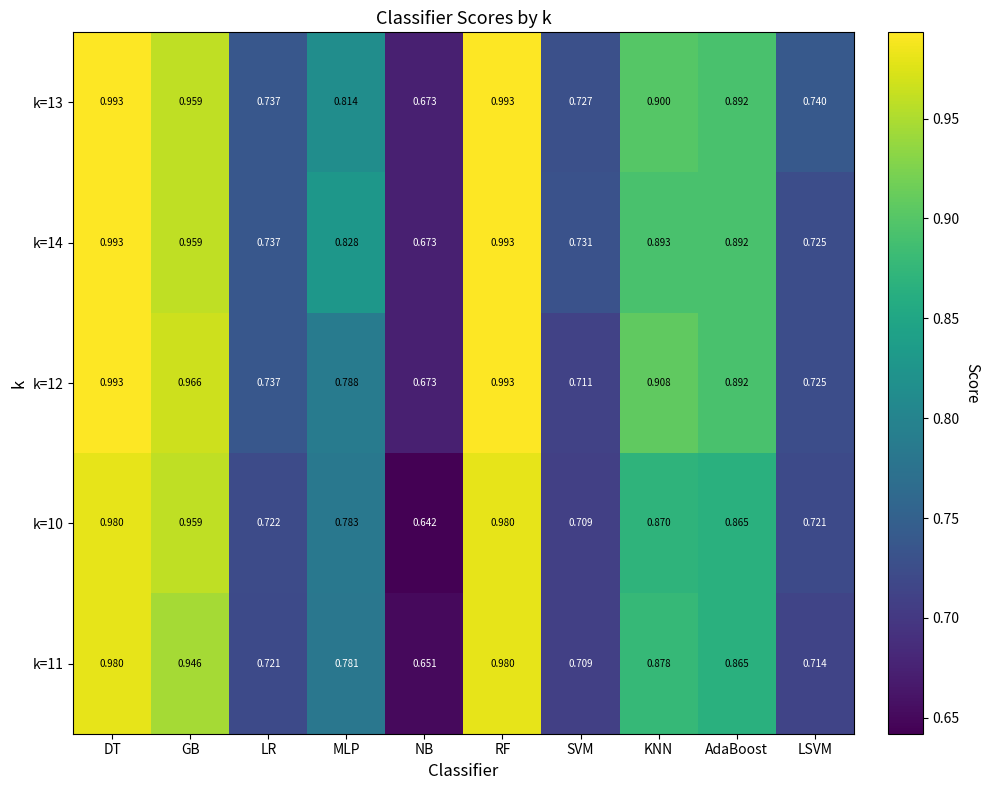

Which category has the lowest value across all series?

NB